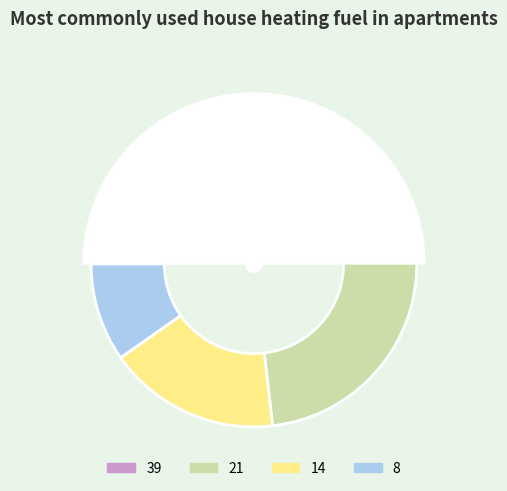

Which slice is the smallest?

8